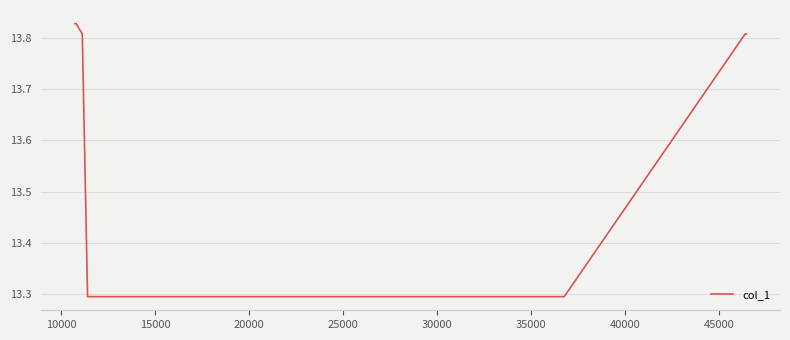

What is the sum of all values?

109.0